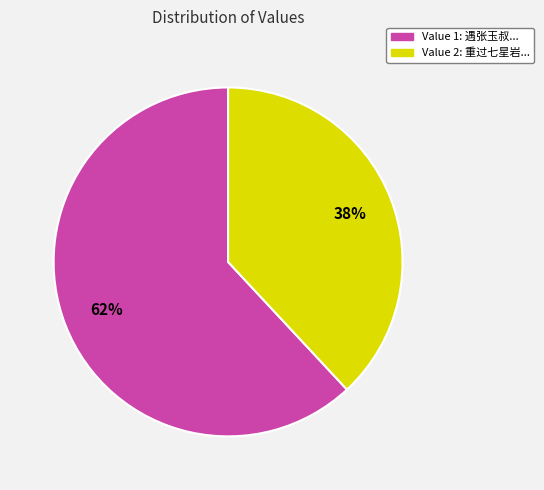

Is there a majority slice in this chart?

Yes